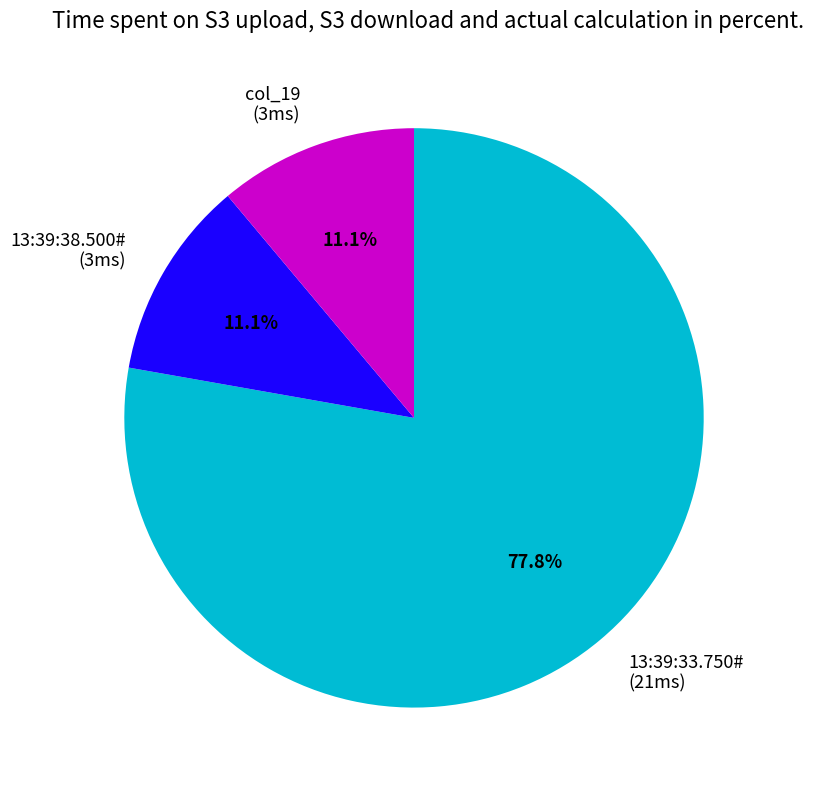

What percentage is the 13:39:38.500# slice, to the nearest percent?

11%